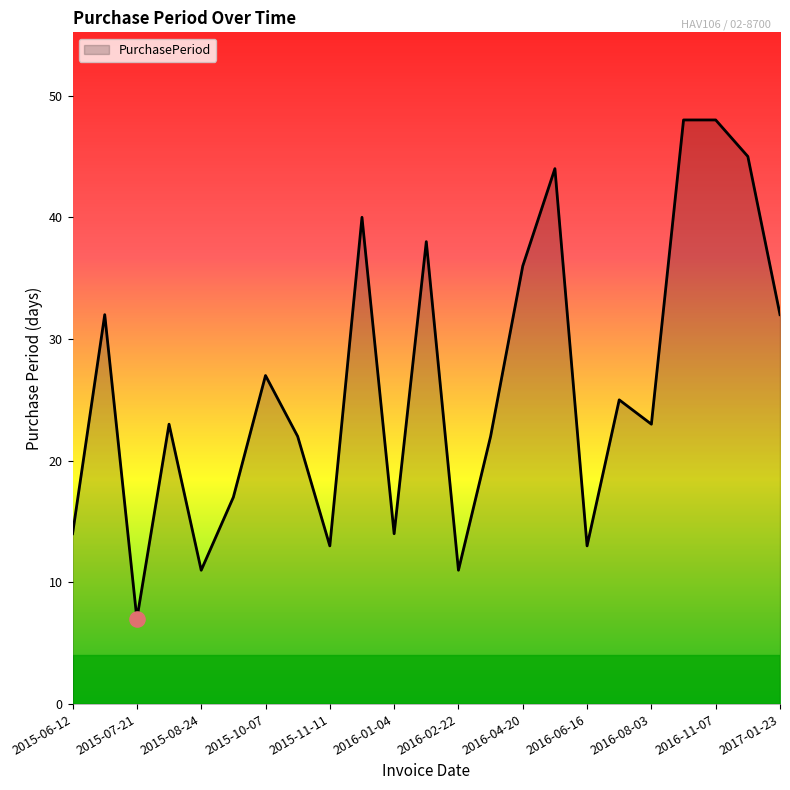

What is the difference between the maximum and minimum values?

41